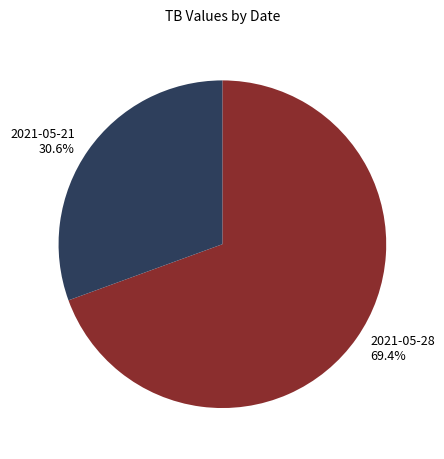

Rank the categories by value from lowest to highest.

2021-05-21, 2021-05-28